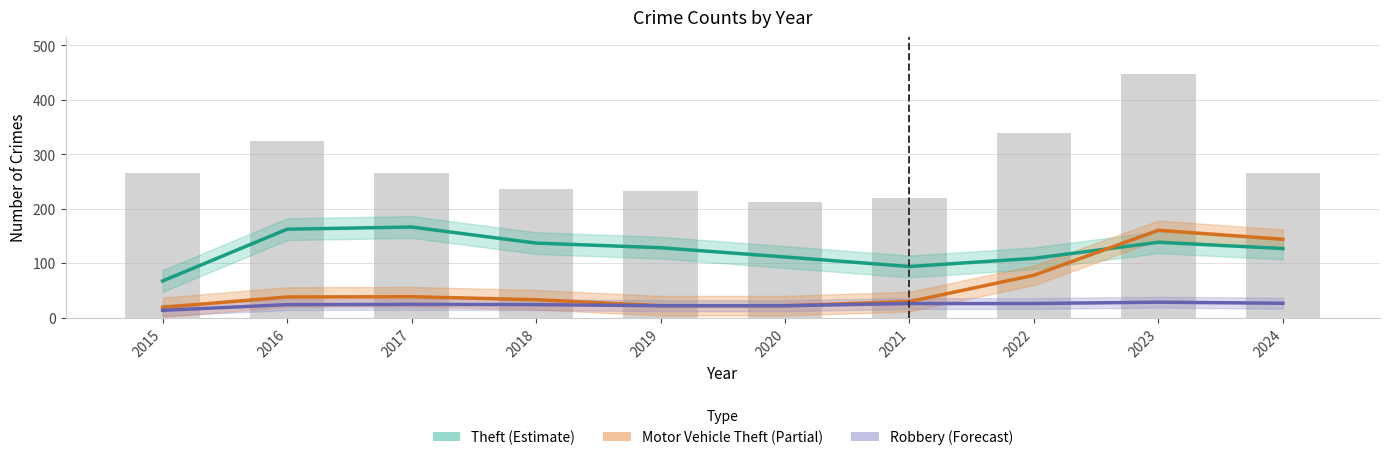

Which category has the lowest value across all series?

2015